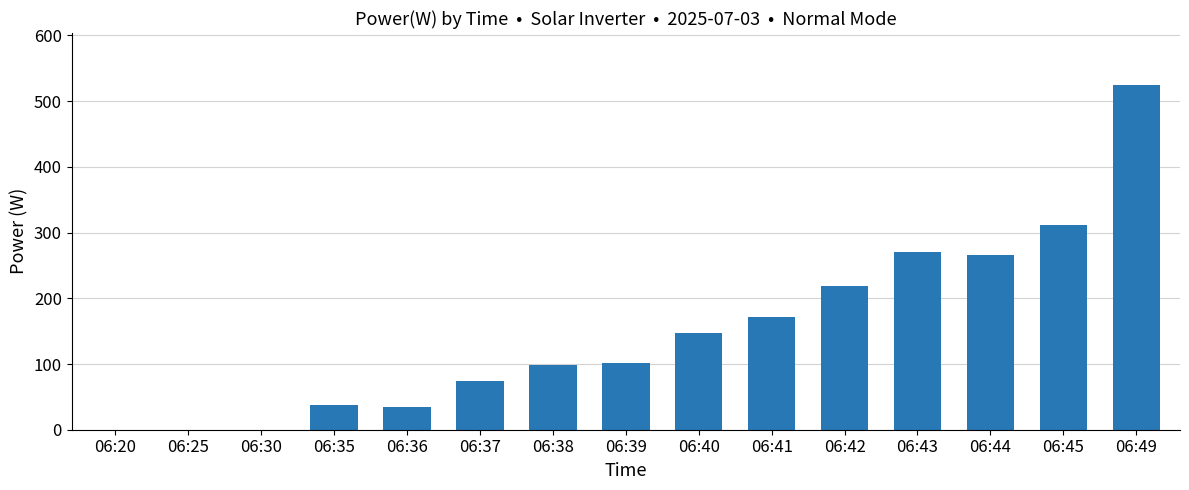

True or false: the data shows 34 at 06:36.

True